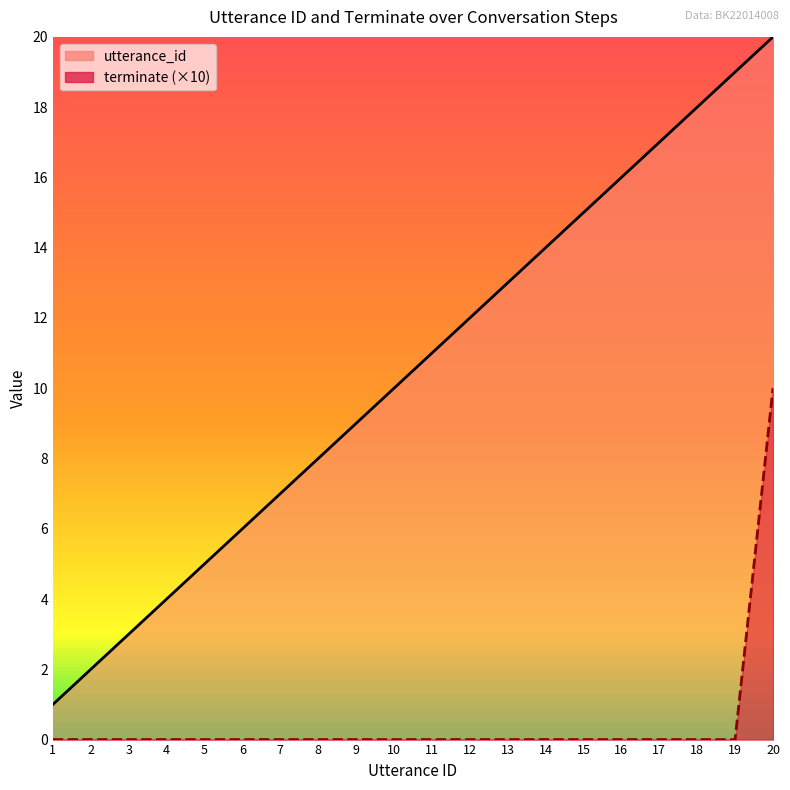

At 15, list the series in order from largest to smallest.

utterance_id, terminate (×10)